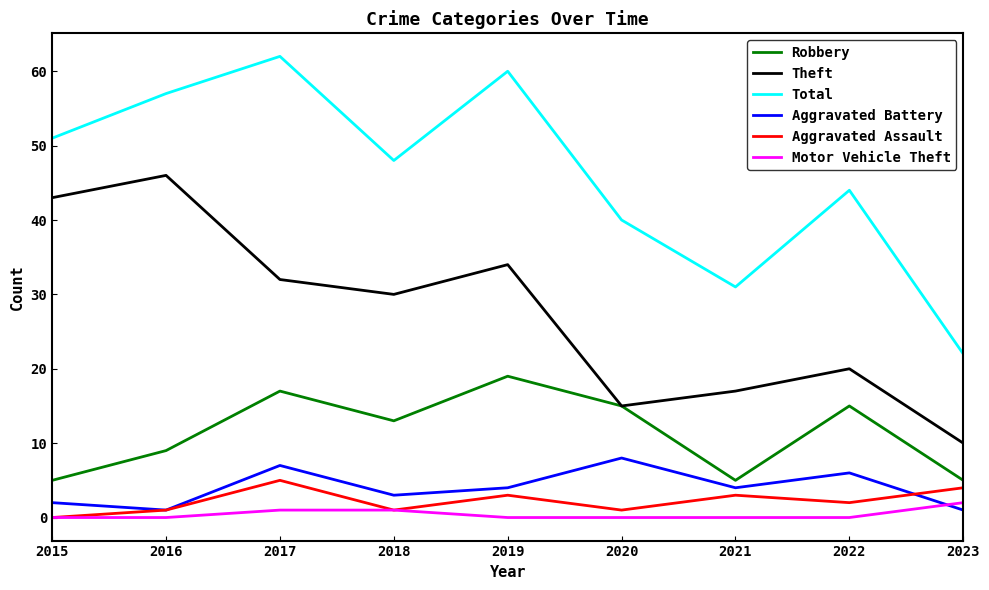

At which label does Theft reach its minimum?

2023